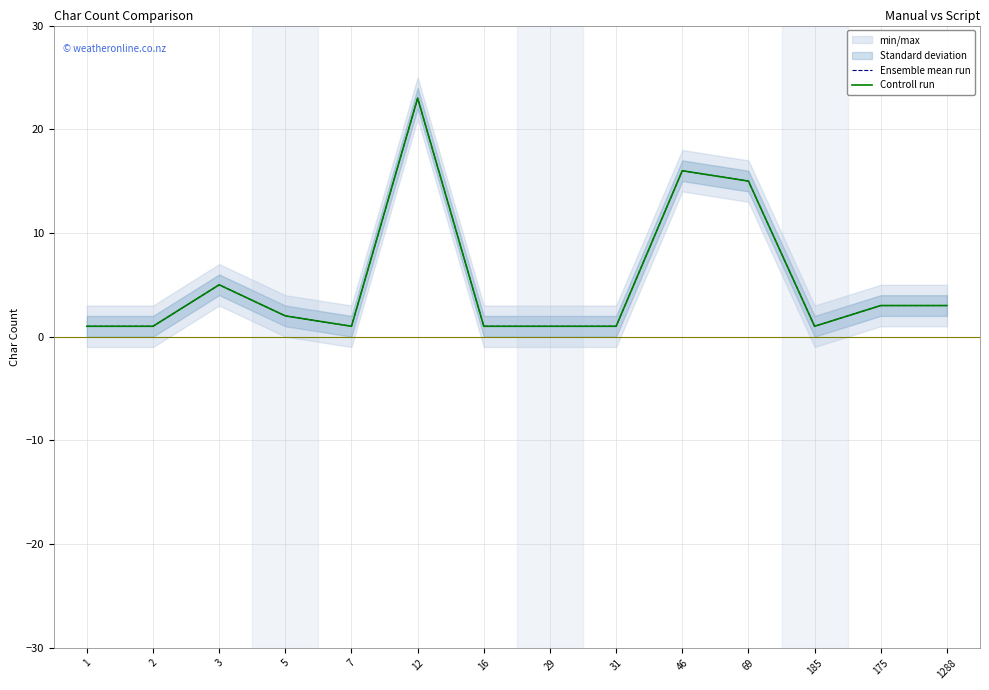

At how many categories does at least one series exceed 4?

4